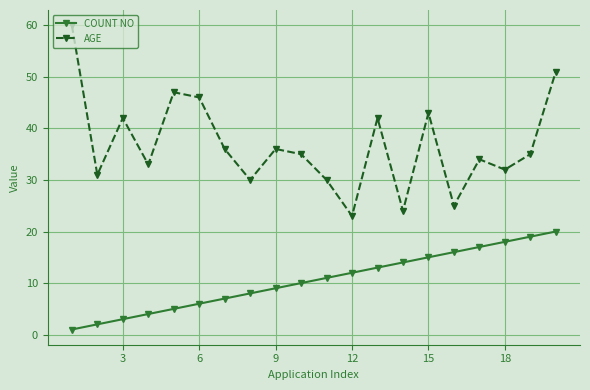

True or false: AGE and COUNT NO cross at least once.

False